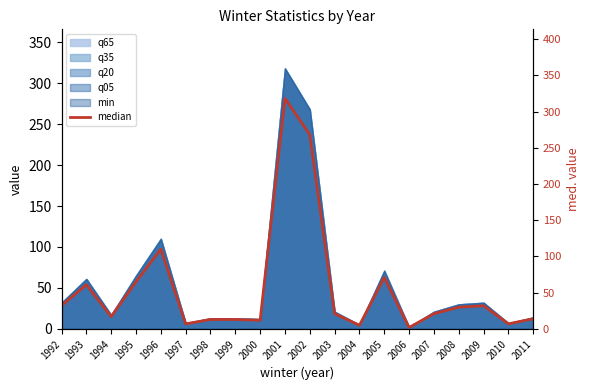

Which has a higher value, 2008 or 2011?

2008